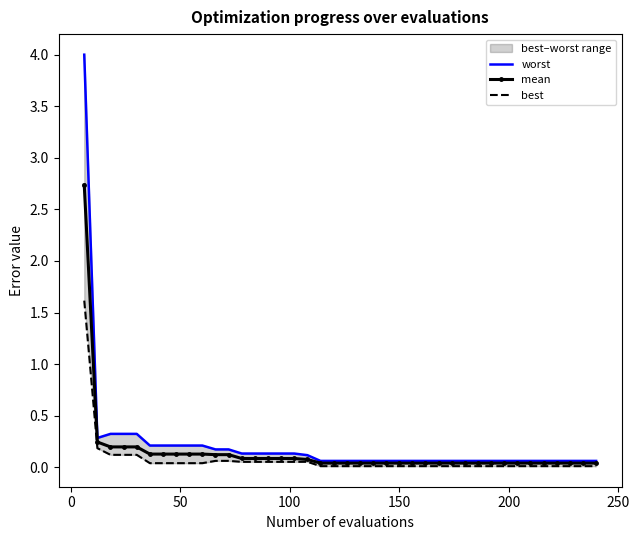

What is the highest value of the mean series?

2.7